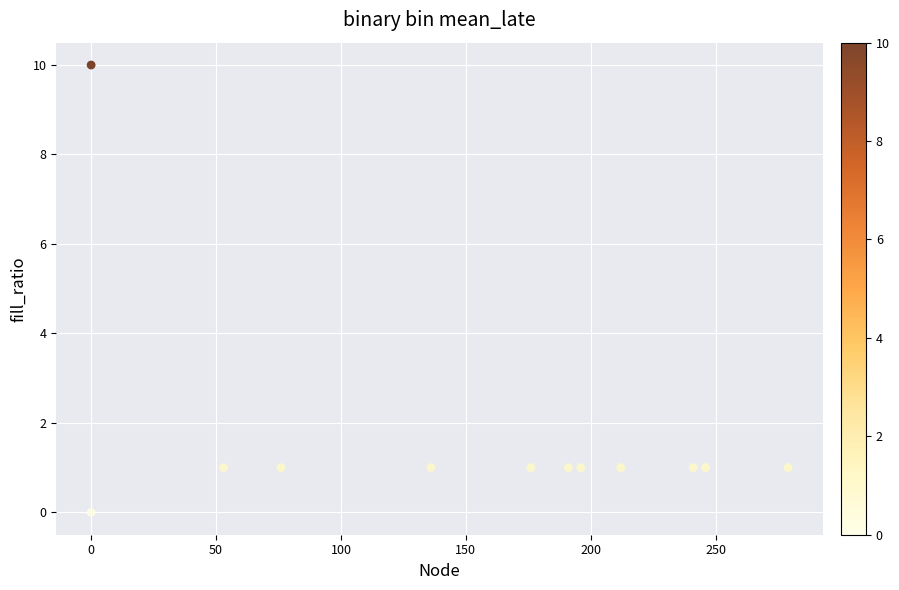

What is the range of Y values (max minus min)?

10